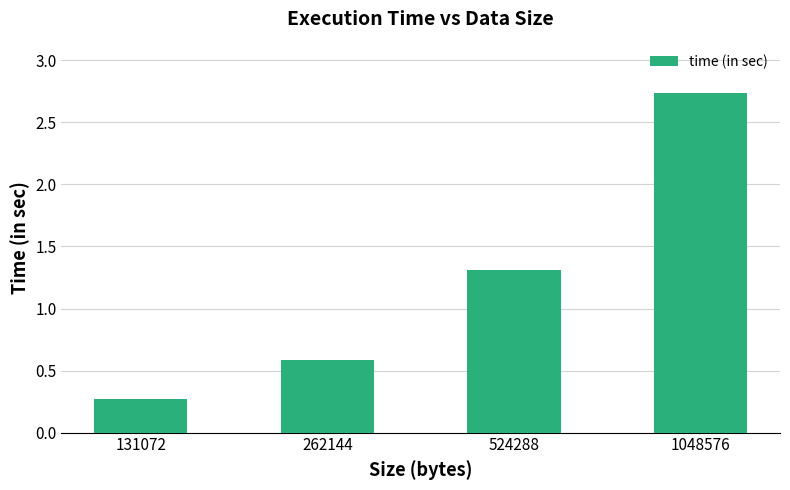

Where is the data nearest to the value 1?

524288